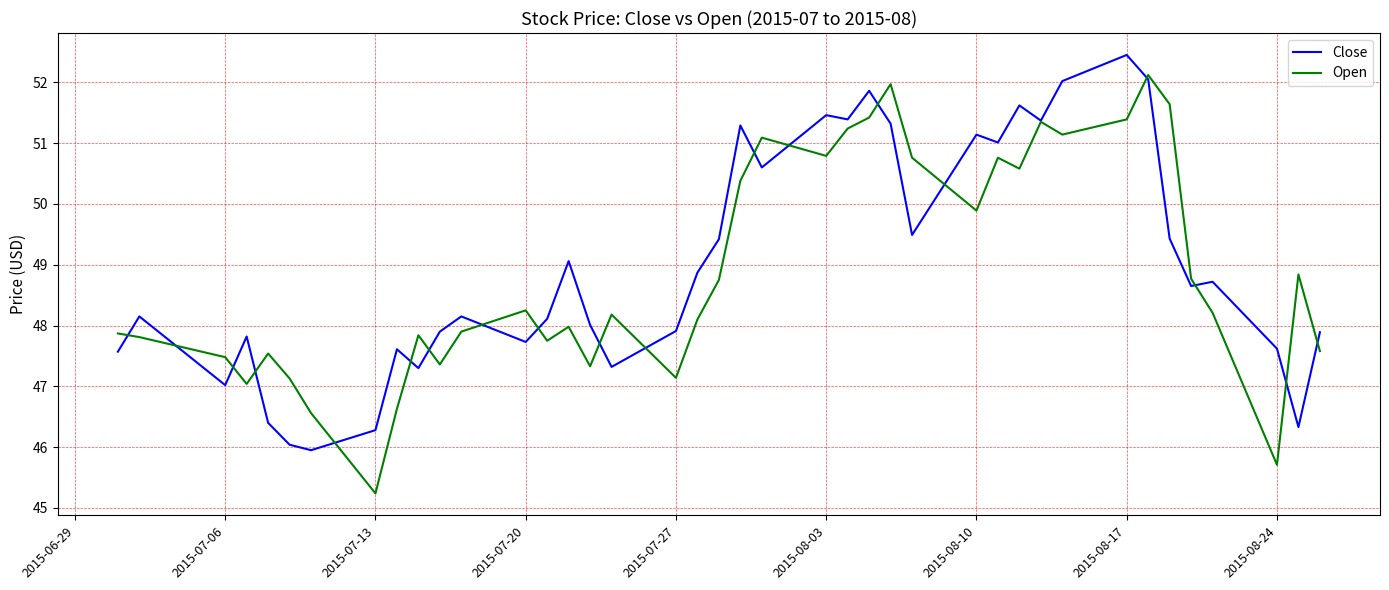

True or false: Close has more than 1 points higher than both neighbors.

True